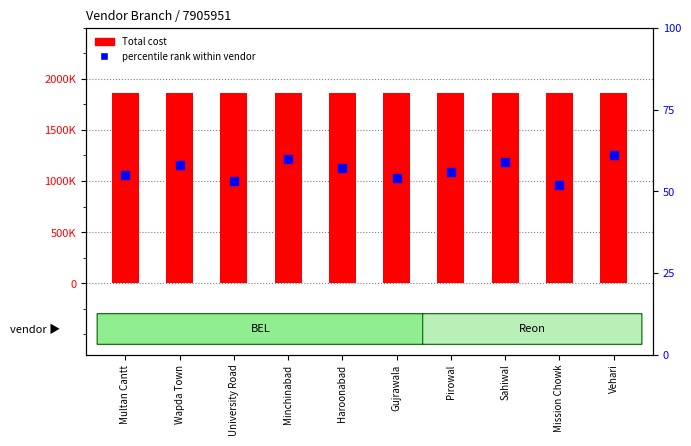

Which series reaches the minimum Y coordinate?

percentile rank within vendor